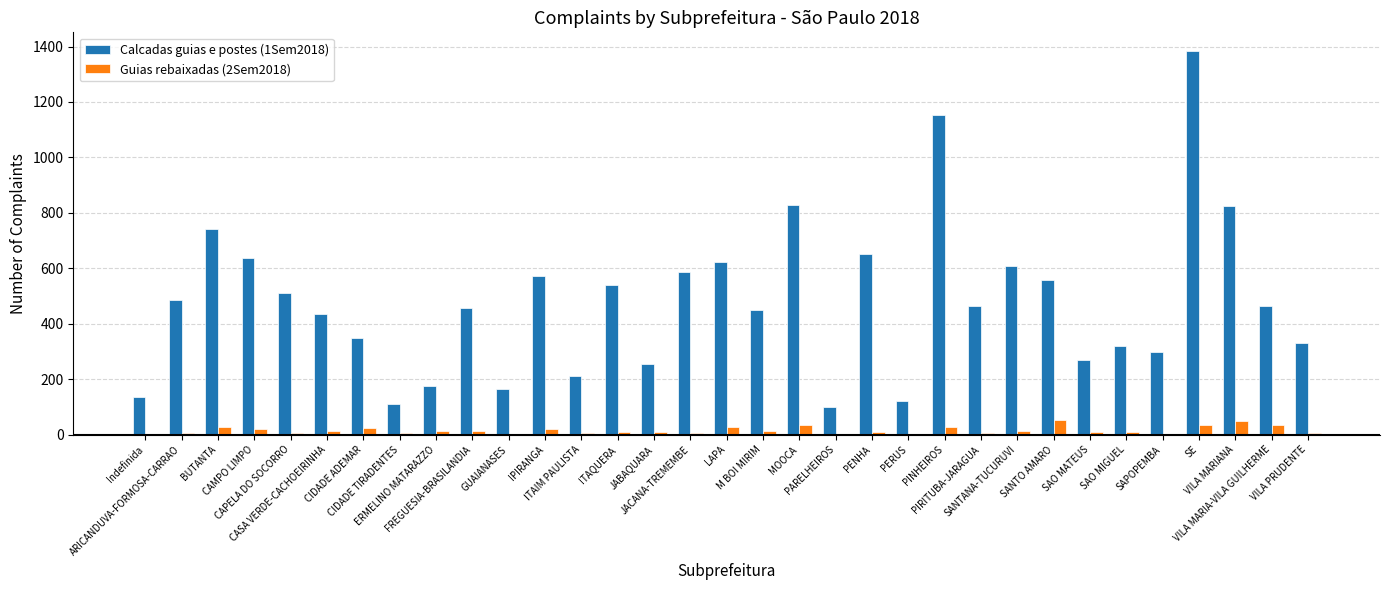

Which series has the largest total across all categories?

Calcadas guias e postes (1Sem2018)